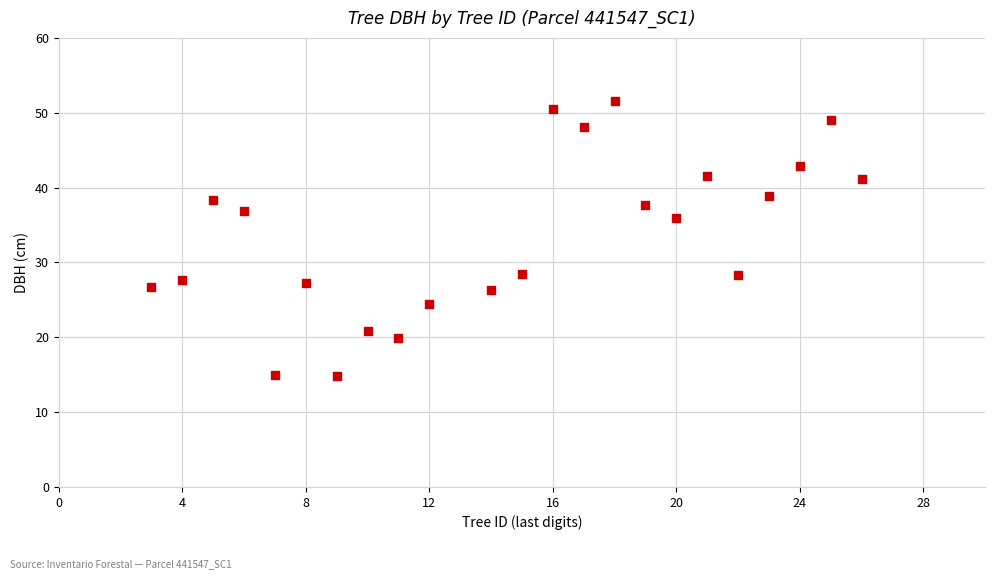

What is the range of X values (max minus min)?

23.0